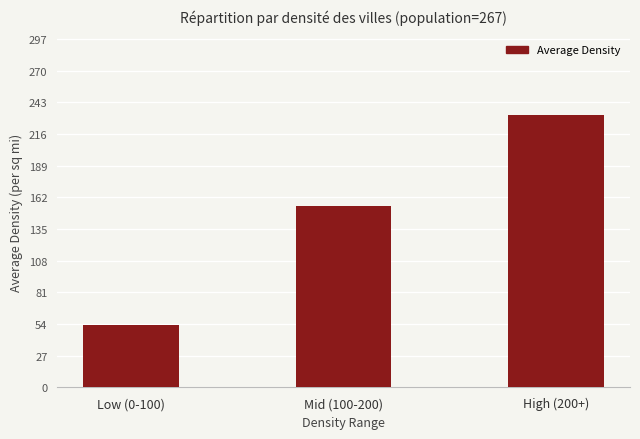

What is the smallest value displayed?

53.0